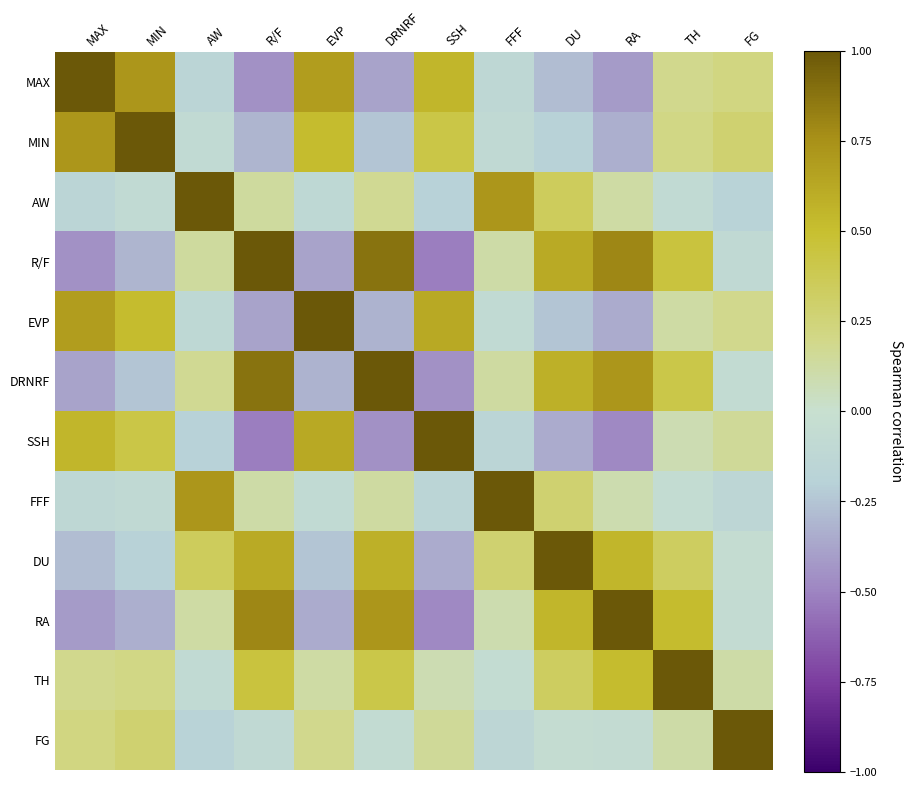

What is the smallest value displayed?

-0.5